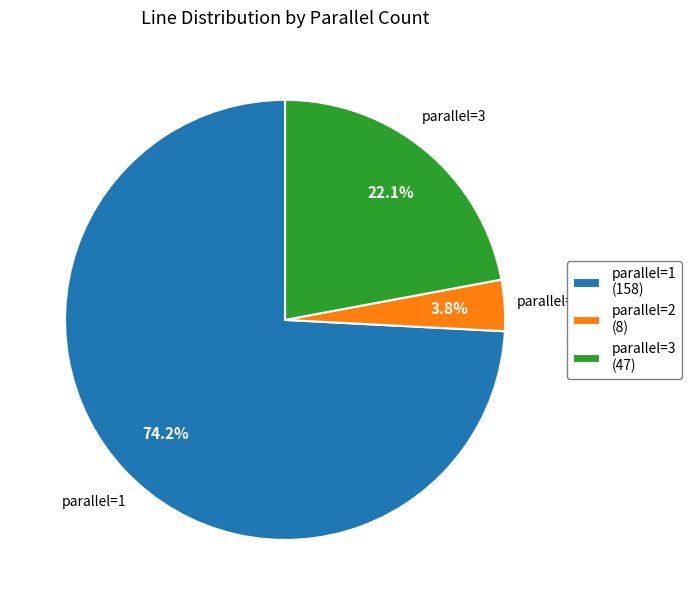

Which category has the biggest portion of the pie?

parallel=1